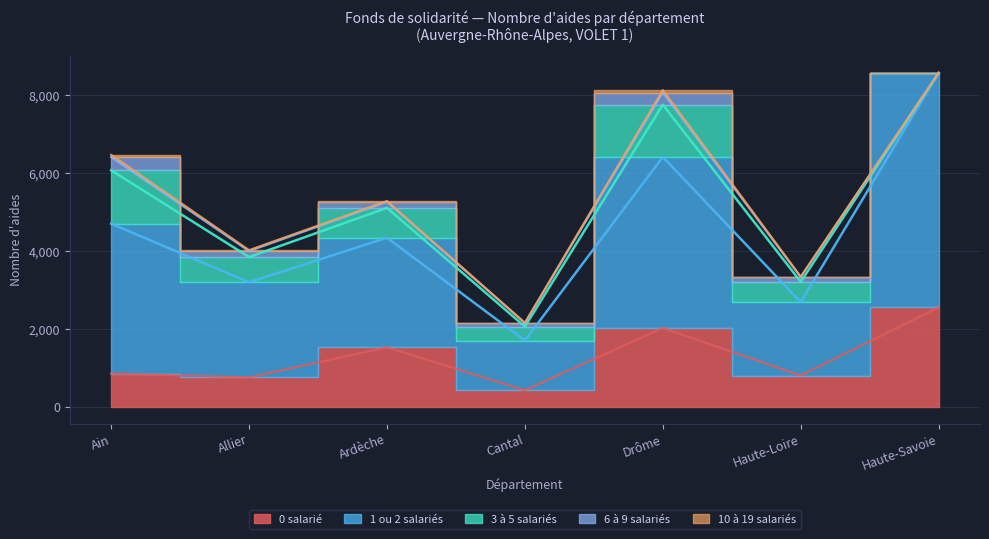

In 1 ou 2 salariés, how many points are lower than both neighbors (excluding endpoints)?

3